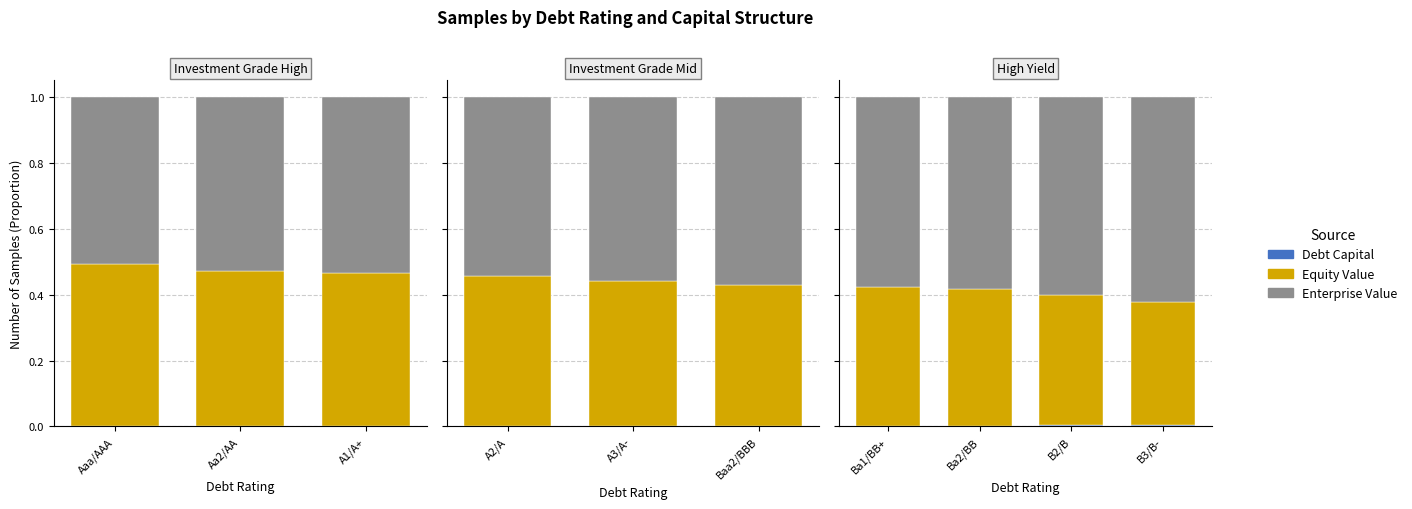

How many groups of bars are there?

3